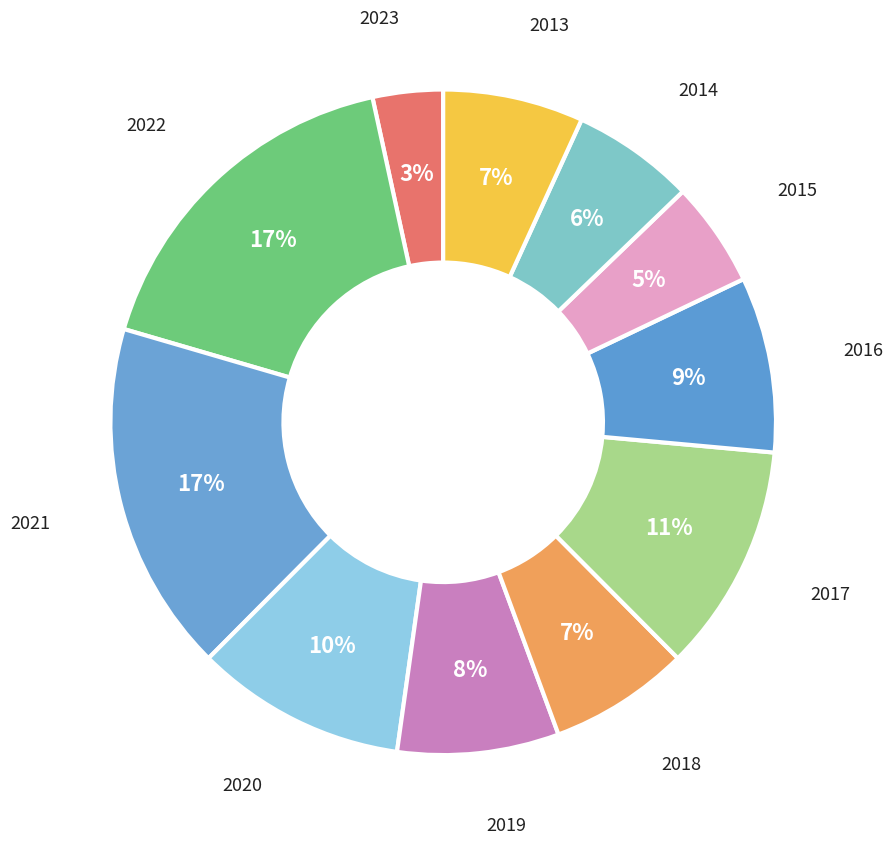

Which slice is the smallest?

2023